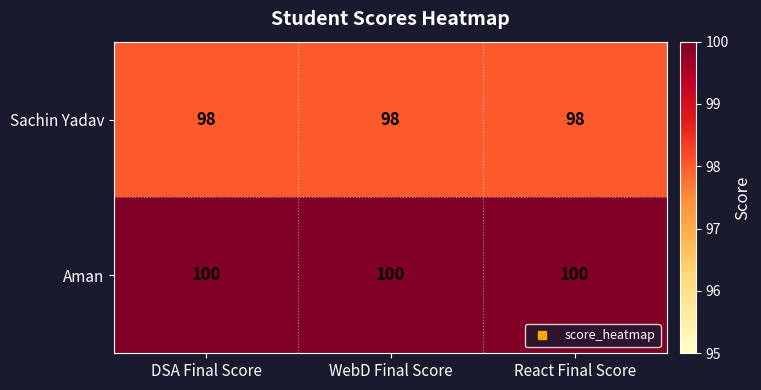

Is it true that Aman equals 100 at WebD Final Score?

True